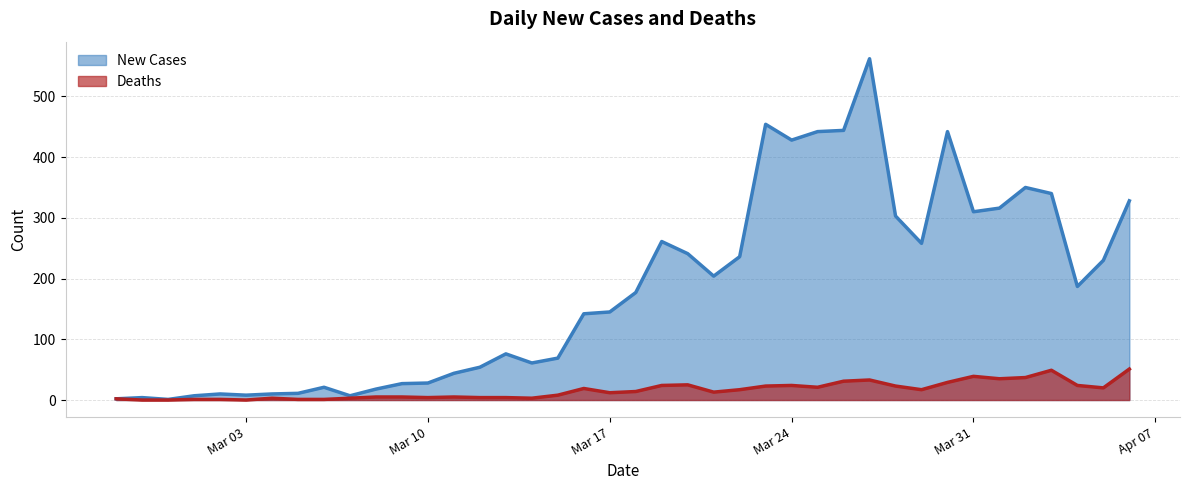

What is the difference between the highest and lowest values at 2020-03-14?

58